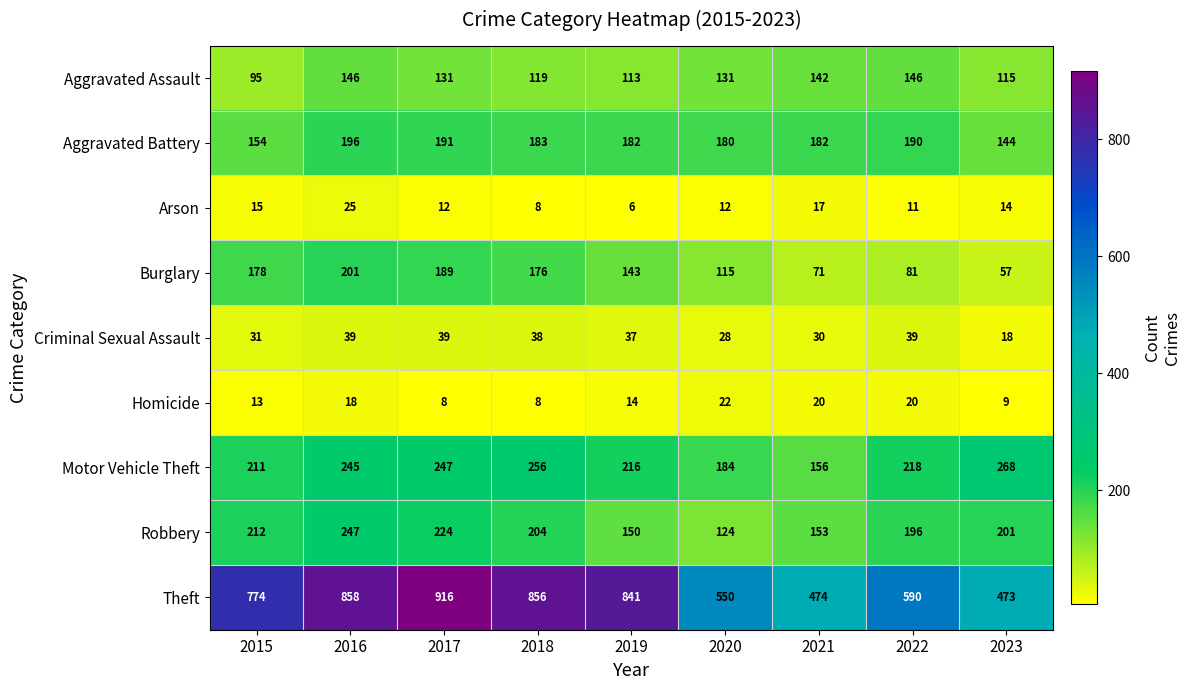

At which category is the sum across all series the highest?

2016